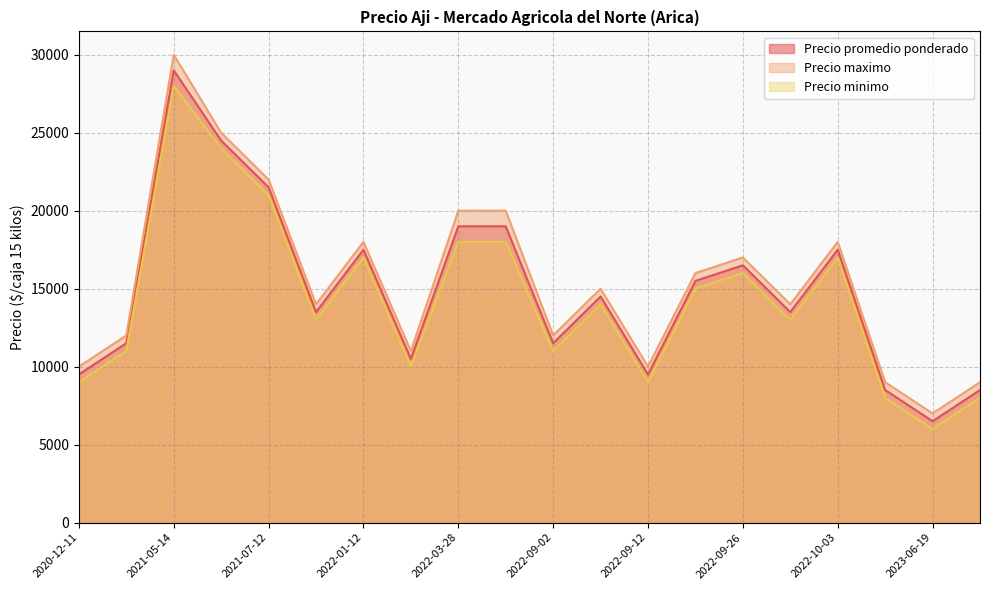

In Precio maximo, how many points are lower than both neighbors (excluding endpoints)?

6